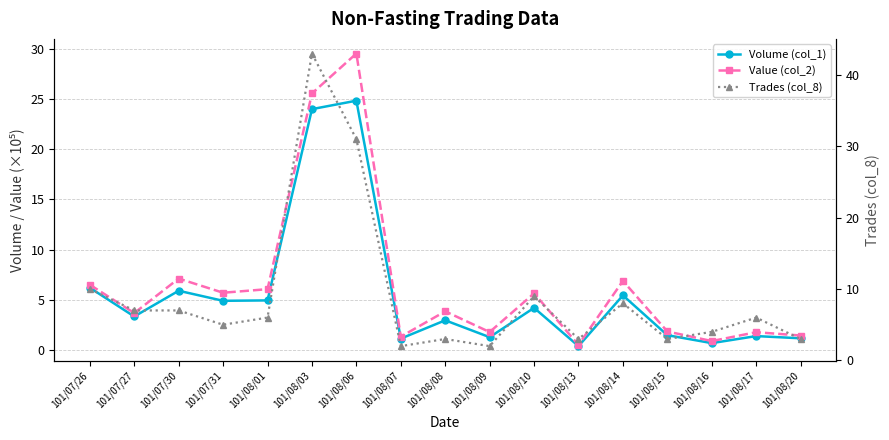

What is the maximum value for Volume (col_1)?

24.8